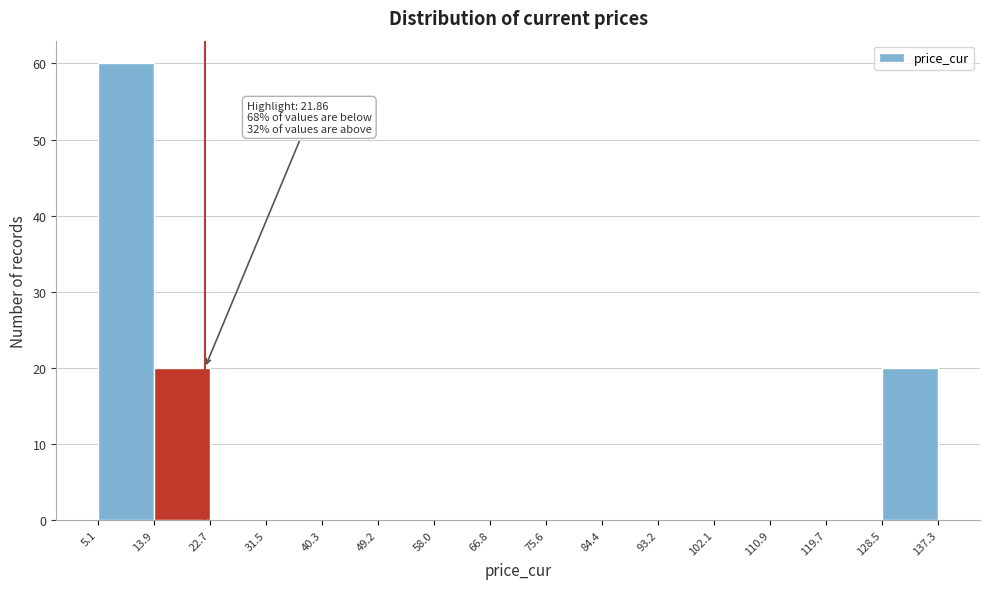

Over which range of the x-axis is the bar tallest?

5.1 to 13.9